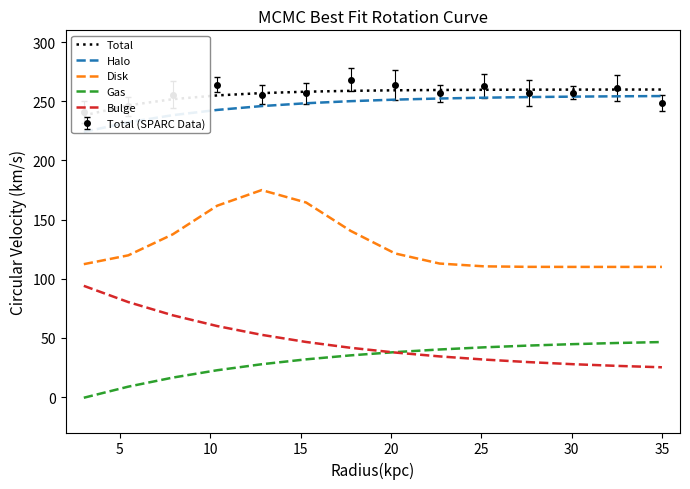

What is the difference between the Disk values at 30 and 9?

30.0